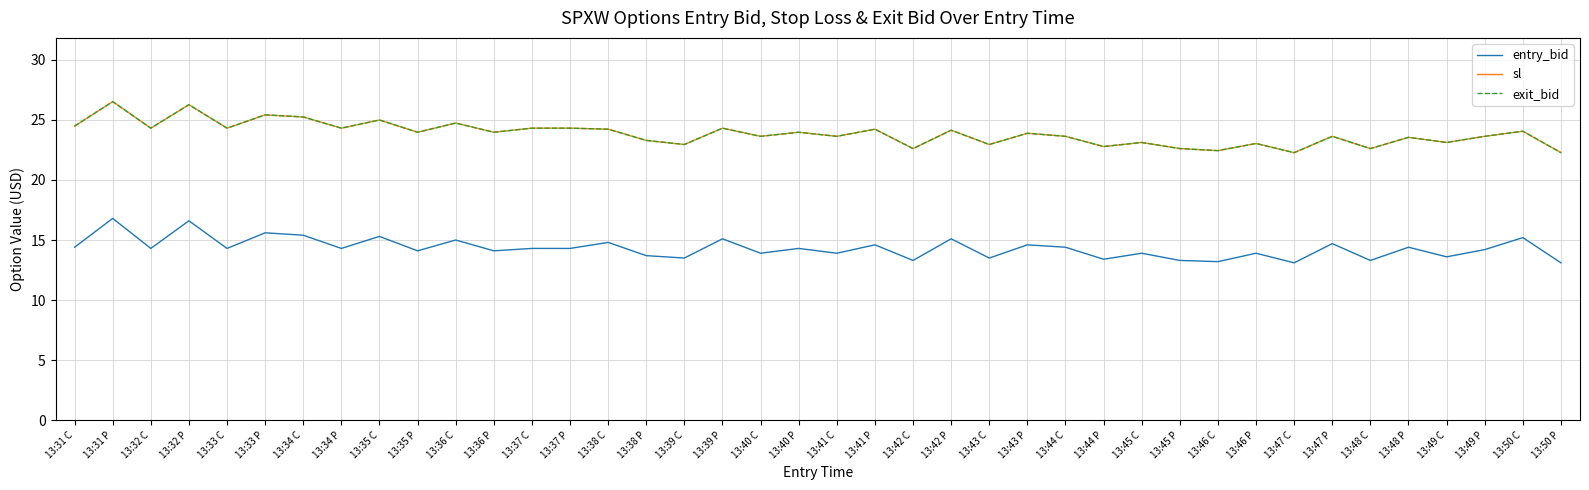

Does the chart display data point markers on the line(s)?

No